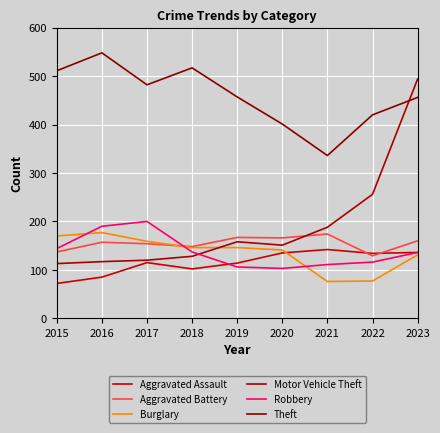

The value of Burglary at 2016 is 177. True or false?

True